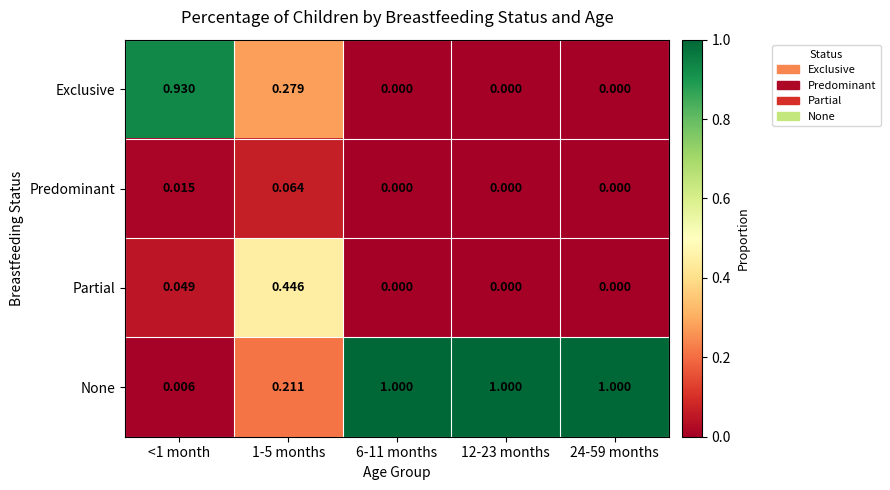

Which series has the largest range (max minus min)?

None